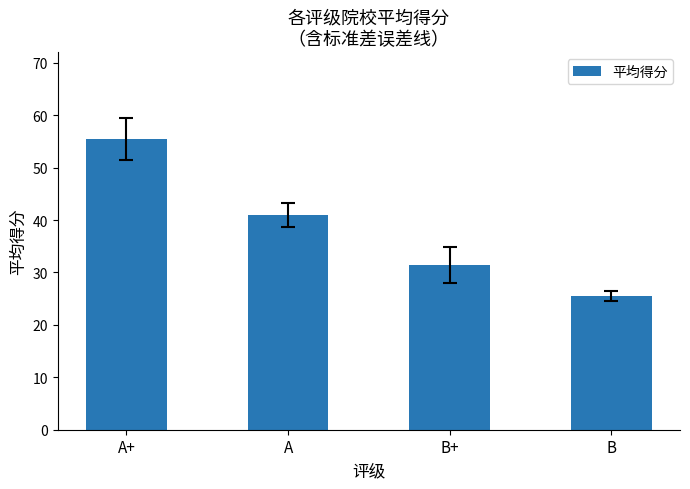

Reading left to right, list all the values displayed in this chart.

A+=55.4	A=41.0	B+=31.4	B=25.5